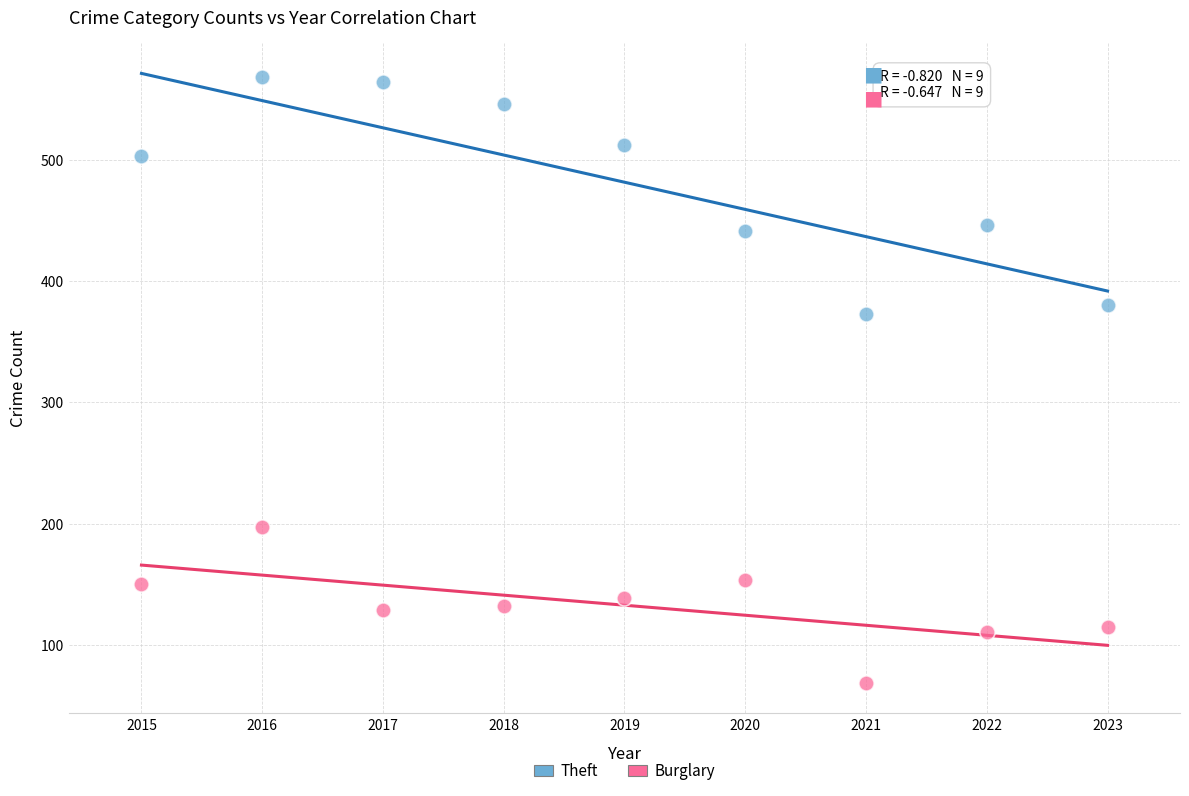

Across all data points, what is the range of Y values (max minus min)?

499